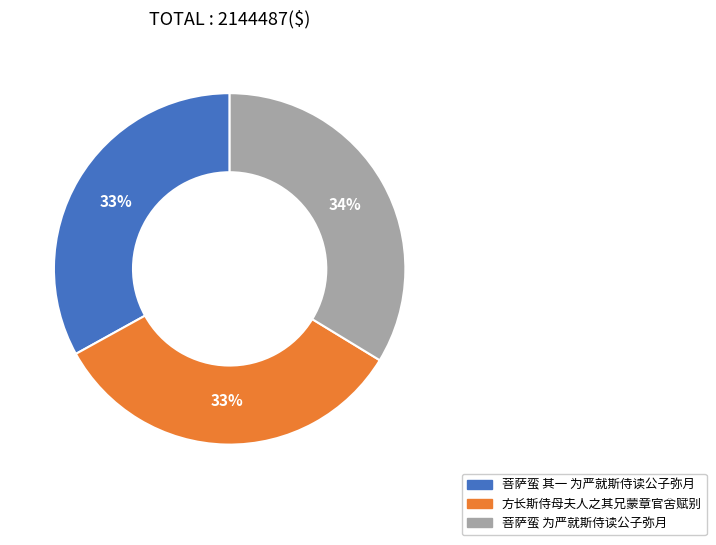

Combined, do 菩萨蛮 为严就斯侍读公子弥月 and 方长斯侍母夫人之其兄蒙章官舍赋别 account for over 50%?

Yes